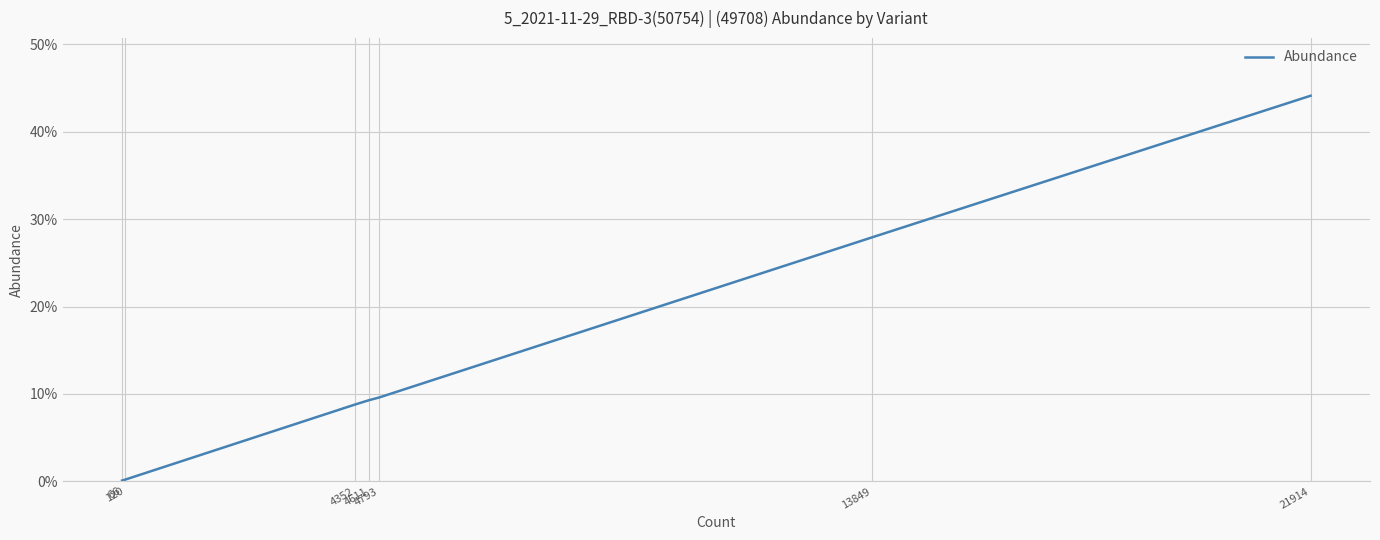

List the labels in order of value, largest first.

21914, 13849, 4793, 4611, 4352, 120, 66